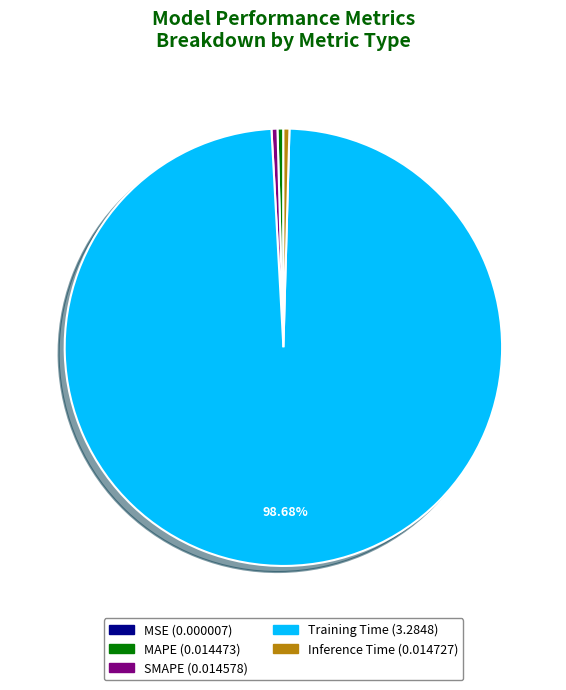

What percentage is the Training Time slice, to the nearest percent?

99%